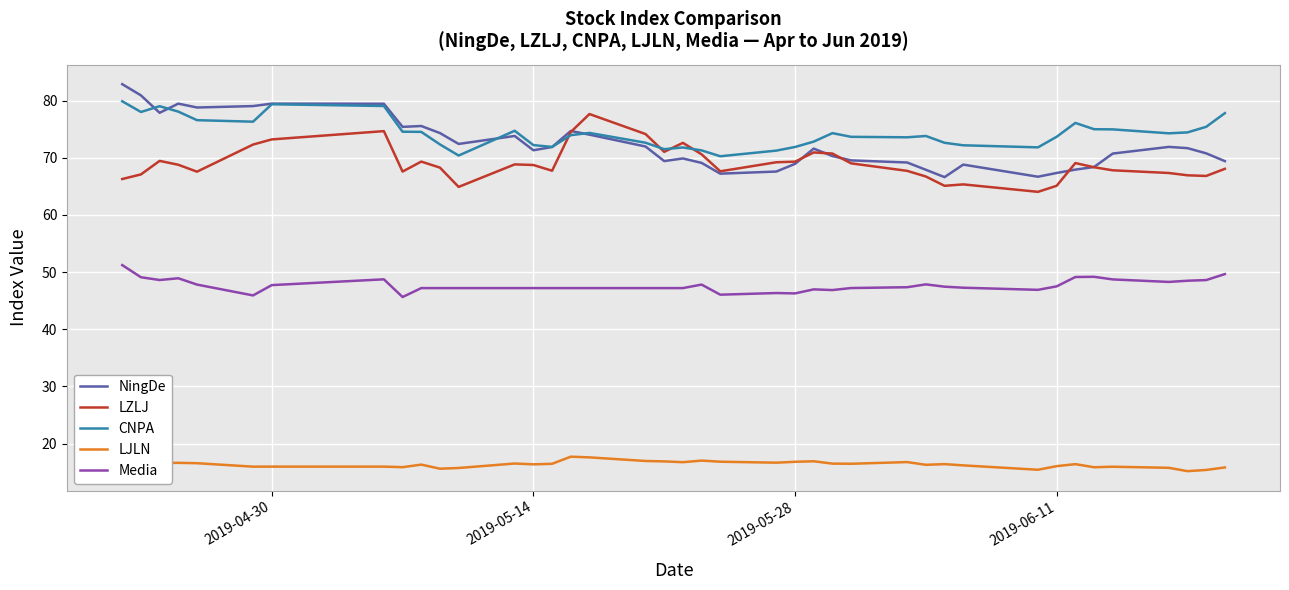

True or false: NingDe and LJLN cross at least once.

False